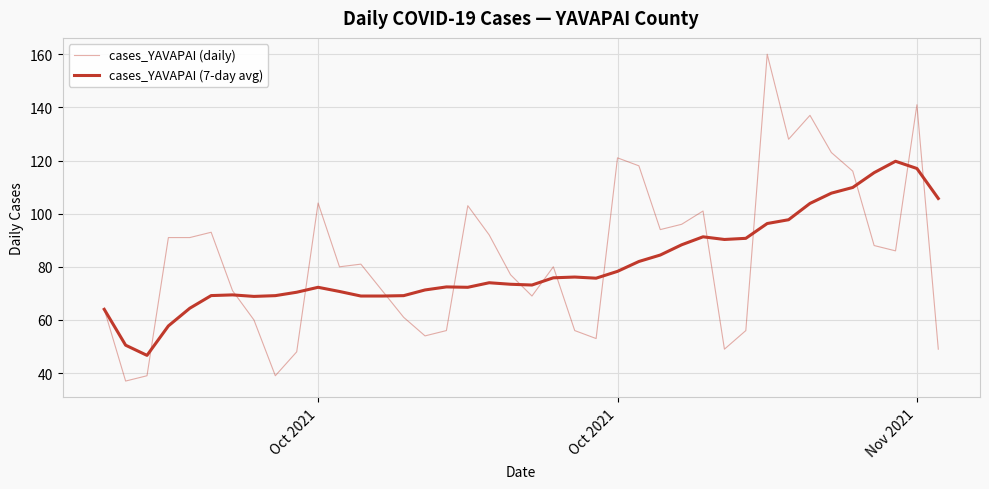

Does the chart have visible grid lines?

Yes